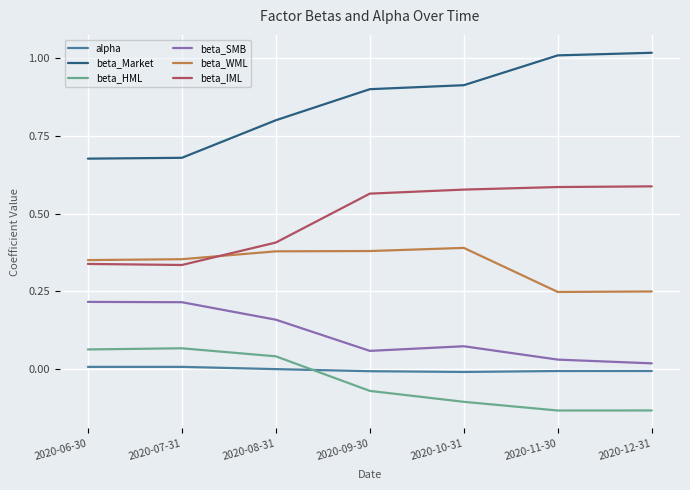

What is the total value across all series at 2020-06-30?

1.7